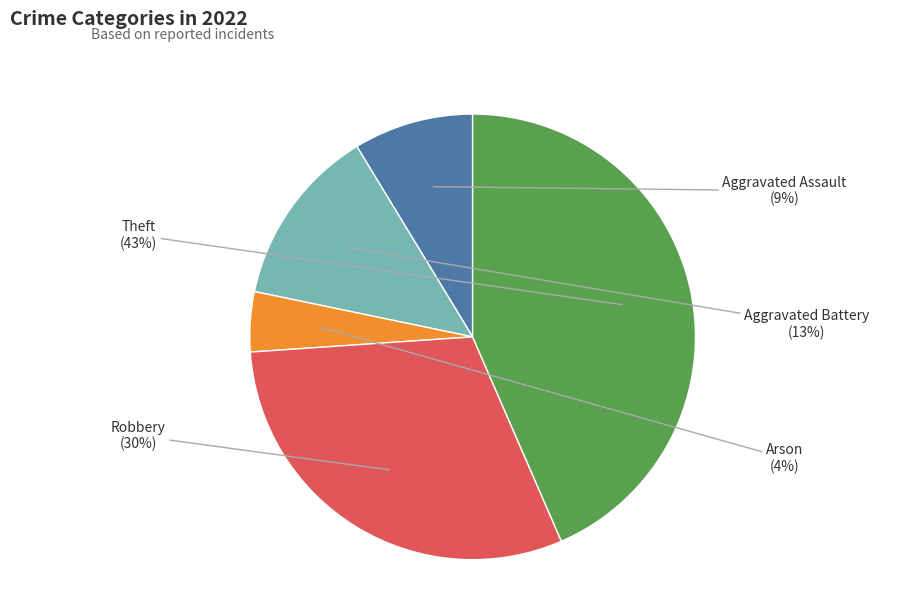

What is the largest slice in the pie chart?

Theft